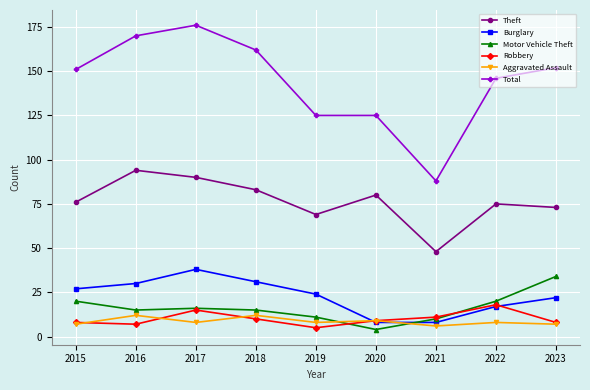

What is the total value across all series at 2015?

289